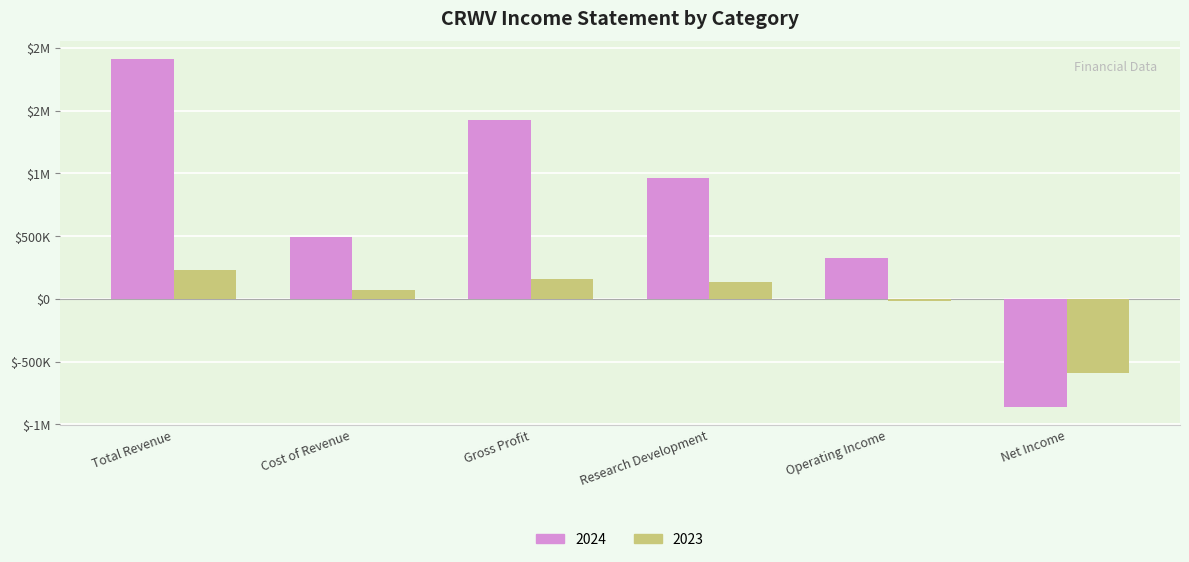

What is the average value of the 2024 series?

708767